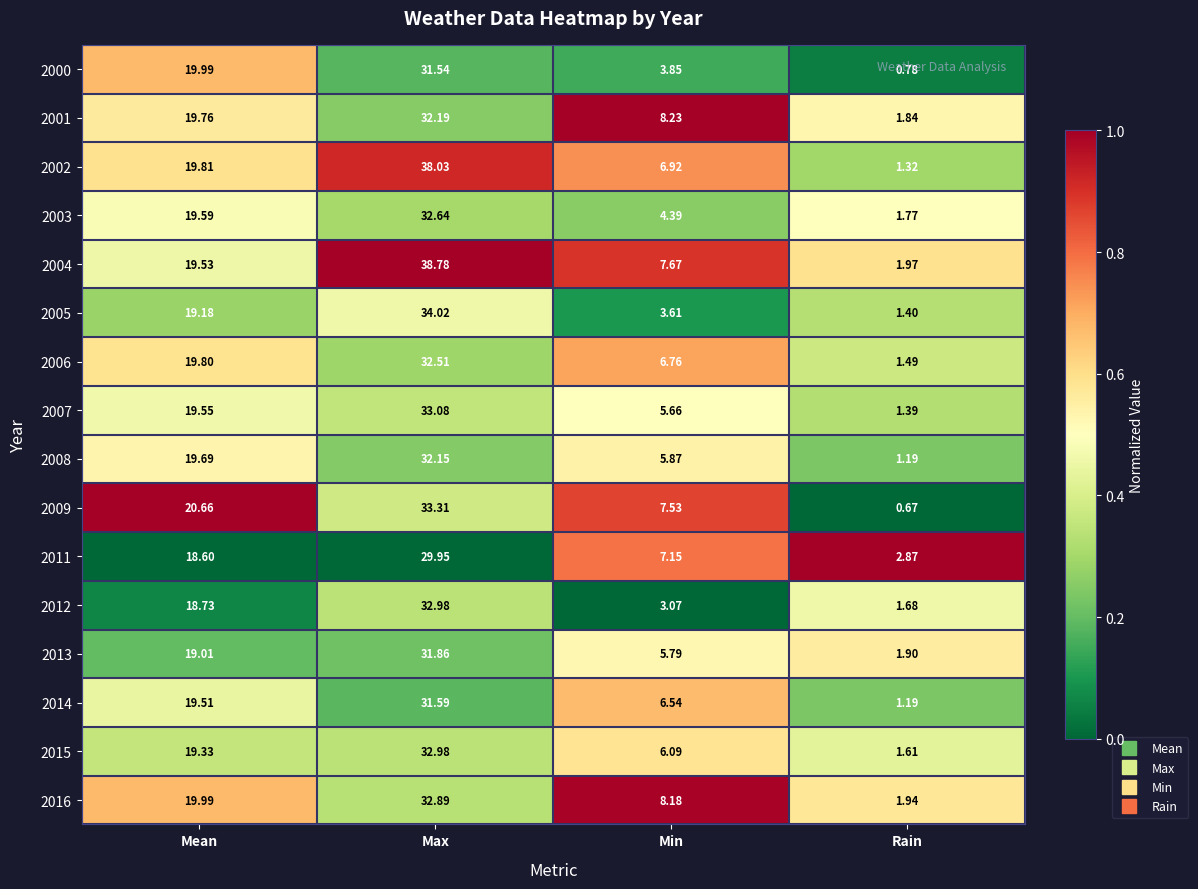

Which series has the largest total across all categories?

2004